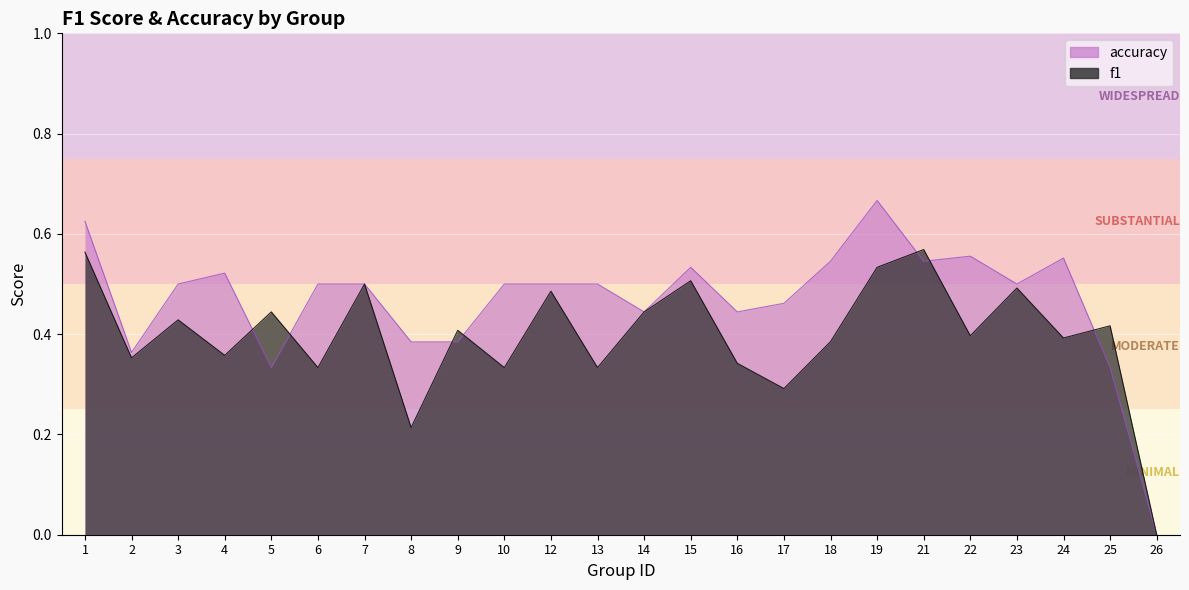

Is it true that f1 equals 0.4 at 3?

True